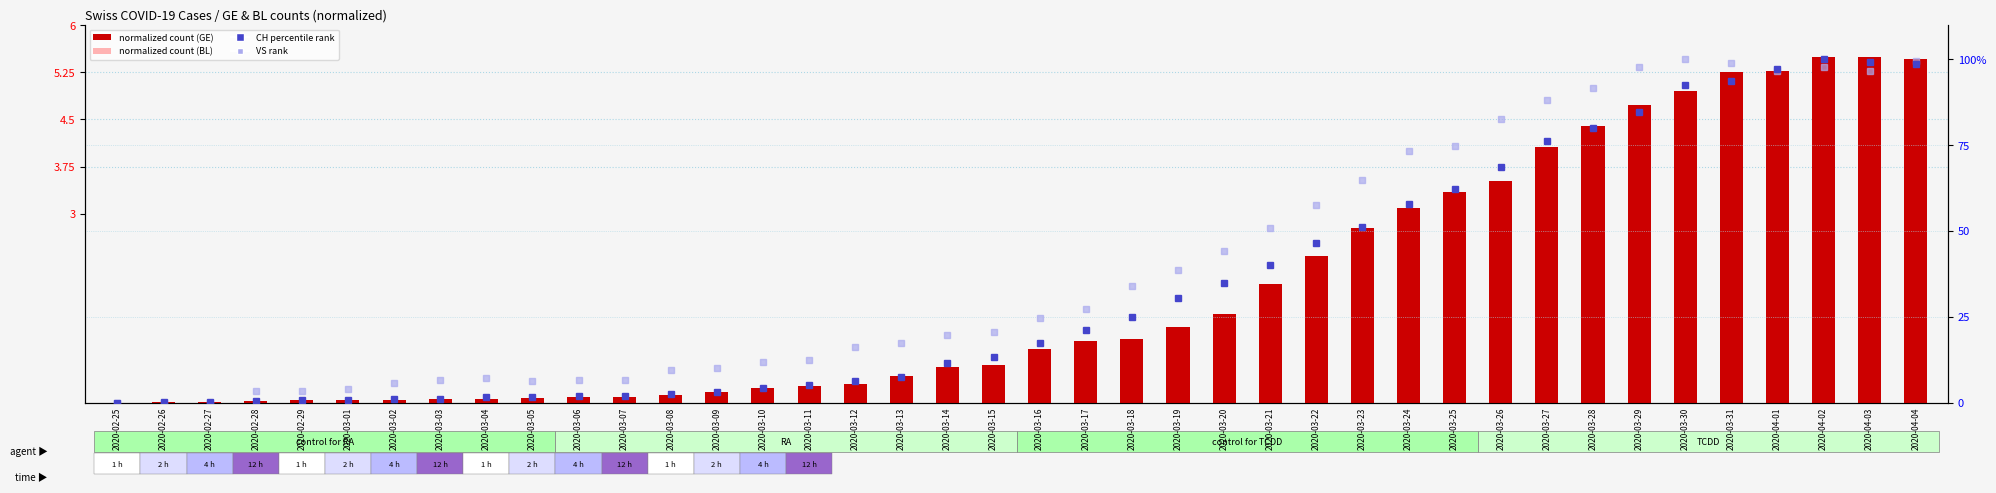

Reading left to right, transcribe all the data shown in this chart.

CH (normalized): 2020-02-25=0.0	2020-02-26=0.0	2020-02-27=0.0	2020-02-28=0.0	2020-02-29=0.0	2020-03-01=0.0	2020-03-02=0.0	2020-03-03=0.1	2020-03-04=0.1	2020-03-05=0.1	2020-03-06=0.1	2020-03-07=0.1	2020-03-08=0.1	2020-03-09=0.2	2020-03-10=0.2	2020-03-11=0.3	2020-03-12=0.3	2020-03-13=0.4	2020-03-14=0.6	2020-03-15=0.6	2020-03-16=0.9	2020-03-17=1.0	2020-03-18=1.0	2020-03-19=1.2	2020-03-20=1.4	2020-03-21=1.9	2020-03-22=2.3	2020-03-23=2.8	2020-03-24=3.1	2020-03-25=3.3	2020-03-26=3.5	2020-03-27=4.1	2020-03-28=4.4	2020-03-29=4.7	2020-03-30=5.0	2020-03-31=5.3	2020-04-01=5.3	2020-04-02=5.5	2020-04-03=5.5	2020-04-04=5.5
BL (normalized): 2020-02-25=0.0	2020-02-26=0.0	2020-02-27=0.0	2020-02-28=0.0	2020-02-29=0.0	2020-03-01=0.0	2020-03-02=0.0	2020-03-03=0.0	2020-03-04=0.0	2020-03-05=0.0	2020-03-06=0.1	2020-03-07=0.1	2020-03-08=0.1	2020-03-09=0.1	2020-03-10=0.1	2020-03-11=0.0	2020-03-12=0.1	2020-03-13=0.2	2020-03-14=0.1	2020-03-15=0.2	2020-03-16=0.2	2020-03-17=0.3	2020-03-18=0.4	2020-03-19=0.2	2020-03-20=0.4	2020-03-21=0.4	2020-03-22=0.5	2020-03-23=0.7	2020-03-24=0.9	2020-03-25=0.9	2020-03-26=0.9	2020-03-27=1.0	2020-03-28=1.0	2020-03-29=1.3	2020-03-30=1.1	2020-03-31=1.1	2020-04-01=1.1	2020-04-02=1.1	2020-04-03=1.1	2020-04-04=0.9
CH percentile rank: 2020-02-25=0.0	2020-02-26=0.0	2020-02-27=0.1	2020-02-28=0.5	2020-02-29=0.6	2020-03-01=0.7	2020-03-02=0.9	2020-03-03=1.1	2020-03-04=1.5	2020-03-05=1.6	2020-03-06=2.0	2020-03-07=2.0	2020-03-08=2.6	2020-03-09=3.2	2020-03-10=4.3	2020-03-11=5.2	2020-03-12=6.2	2020-03-13=7.4	2020-03-14=11.7	2020-03-15=13.3	2020-03-16=17.2	2020-03-17=21.1	2020-03-18=24.9	2020-03-19=30.3	2020-03-20=34.7	2020-03-21=40.1	2020-03-22=46.4	2020-03-23=51.3	2020-03-24=58.0	2020-03-25=62.2	2020-03-26=68.6	2020-03-27=76.2	2020-03-28=79.9	2020-03-29=84.7	2020-03-30=92.6	2020-03-31=93.8	2020-04-01=97.2	2020-04-02=100.0	2020-04-03=99.2	2020-04-04=98.8
VS rank: 2020-02-25=0.0	2020-02-26=0.0	2020-02-27=0.0	2020-02-28=3.4	2020-02-29=3.4	2020-03-01=3.9	2020-03-02=5.6	2020-03-03=6.7	2020-03-04=7.3	2020-03-05=6.1	2020-03-06=6.7	2020-03-07=6.7	2020-03-08=9.5	2020-03-09=10.1	2020-03-10=11.7	2020-03-11=12.3	2020-03-12=16.2	2020-03-13=17.3	2020-03-14=19.6	2020-03-15=20.7	2020-03-16=24.6	2020-03-17=27.4	2020-03-18=34.1	2020-03-19=38.5	2020-03-20=44.1	2020-03-21=50.8	2020-03-22=57.5	2020-03-23=64.8	2020-03-24=73.2	2020-03-25=74.9	2020-03-26=82.7	2020-03-27=88.3	2020-03-28=91.6	2020-03-29=97.8	2020-03-30=100.0	2020-03-31=98.9	2020-04-01=96.6	2020-04-02=97.8	2020-04-03=96.6	2020-04-04=99.4